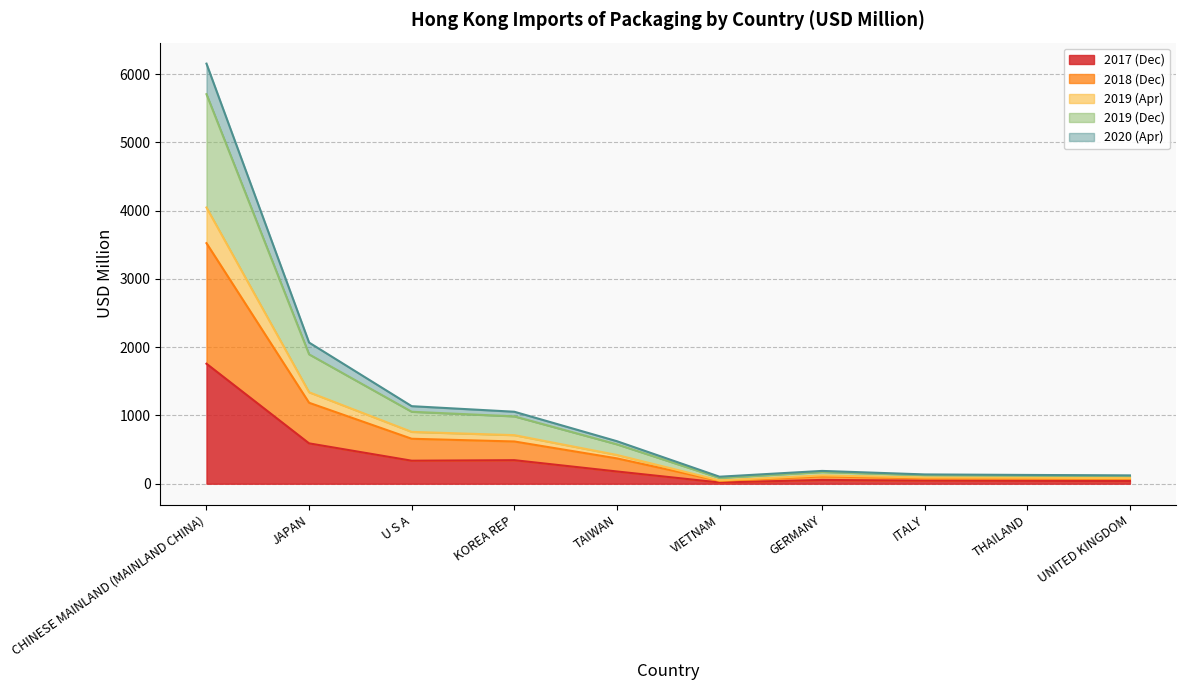

At which category is the sum across all series the highest?

CHINESE MAINLAND (MAINLAND CHINA)